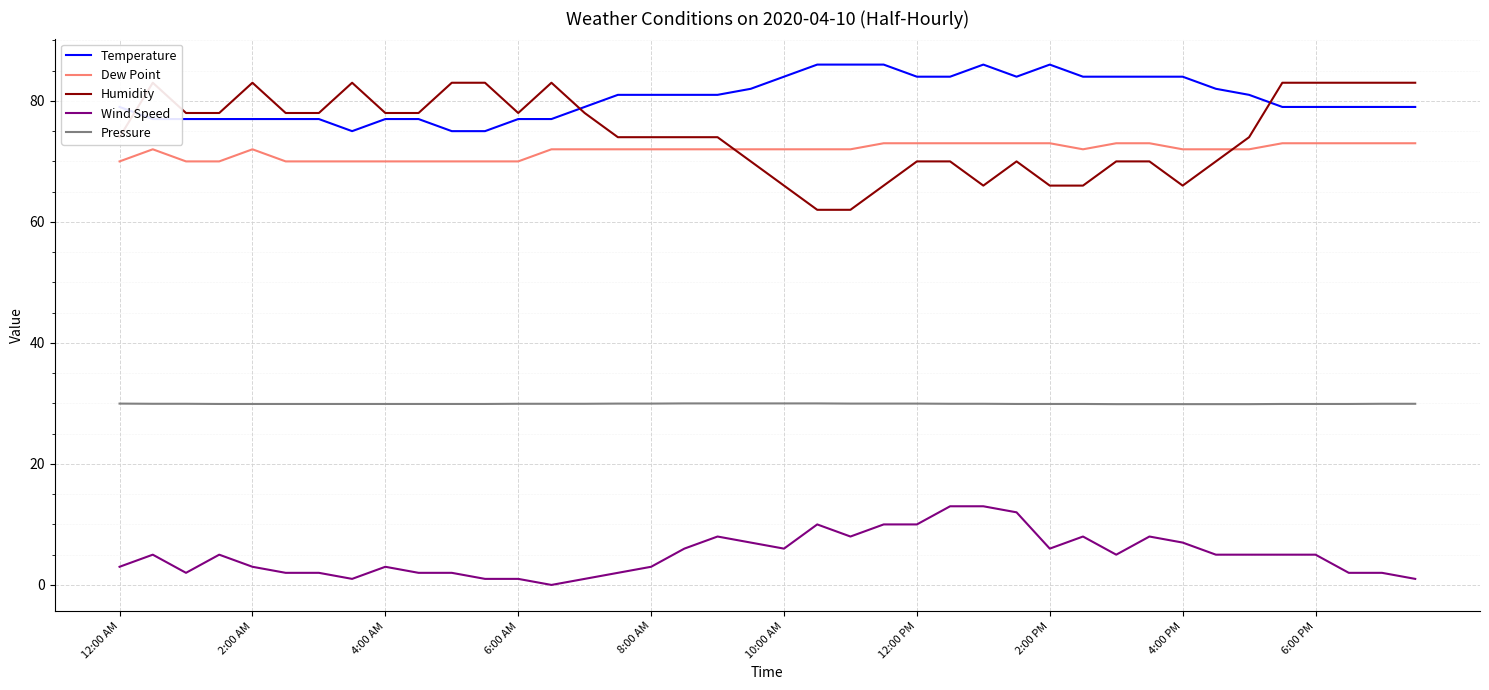

True or false: Wind Speed and Dew Point cross at least once.

False